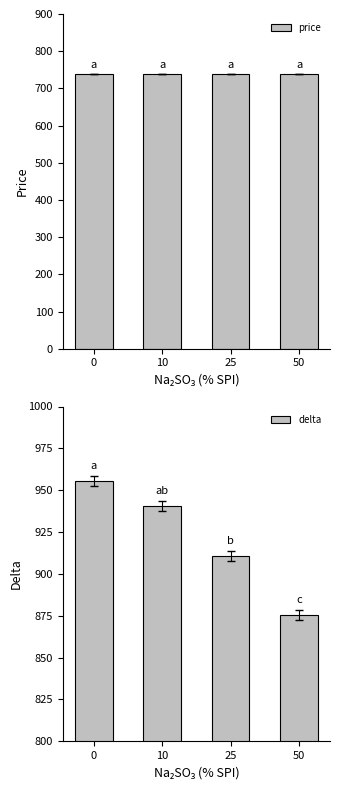

Is the value of delta at 25 greater than the value of price at 50?

Yes